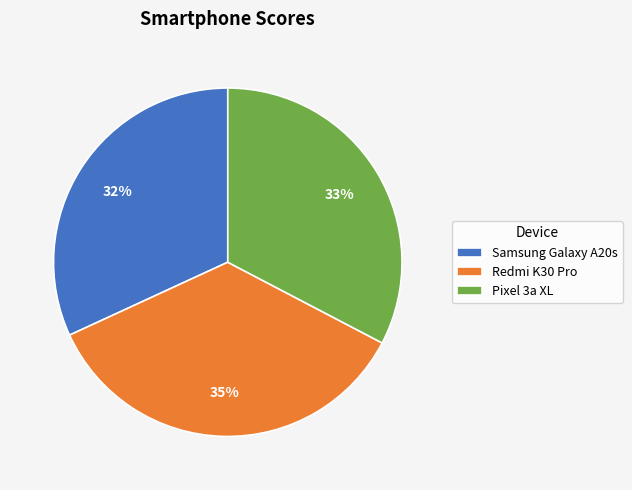

Between Pixel 3a XL and Redmi K30 Pro, which is larger?

Redmi K30 Pro